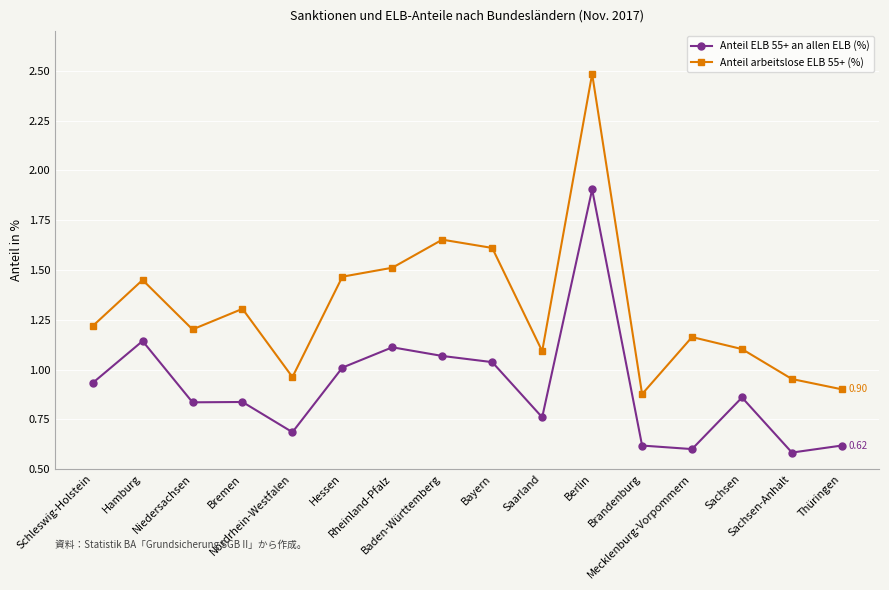

How many categories are shown in the chart?

16